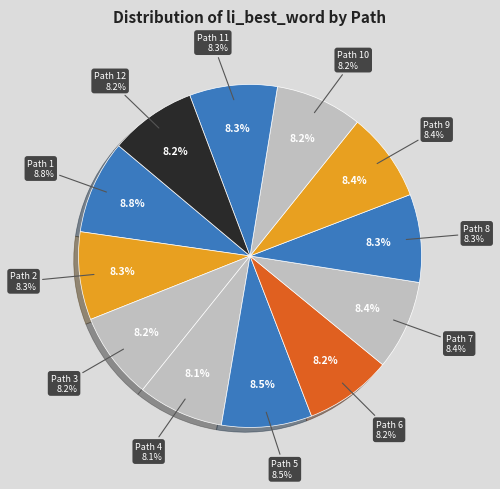

The Path 8 slice represents 8% of the pie. True or false?

True